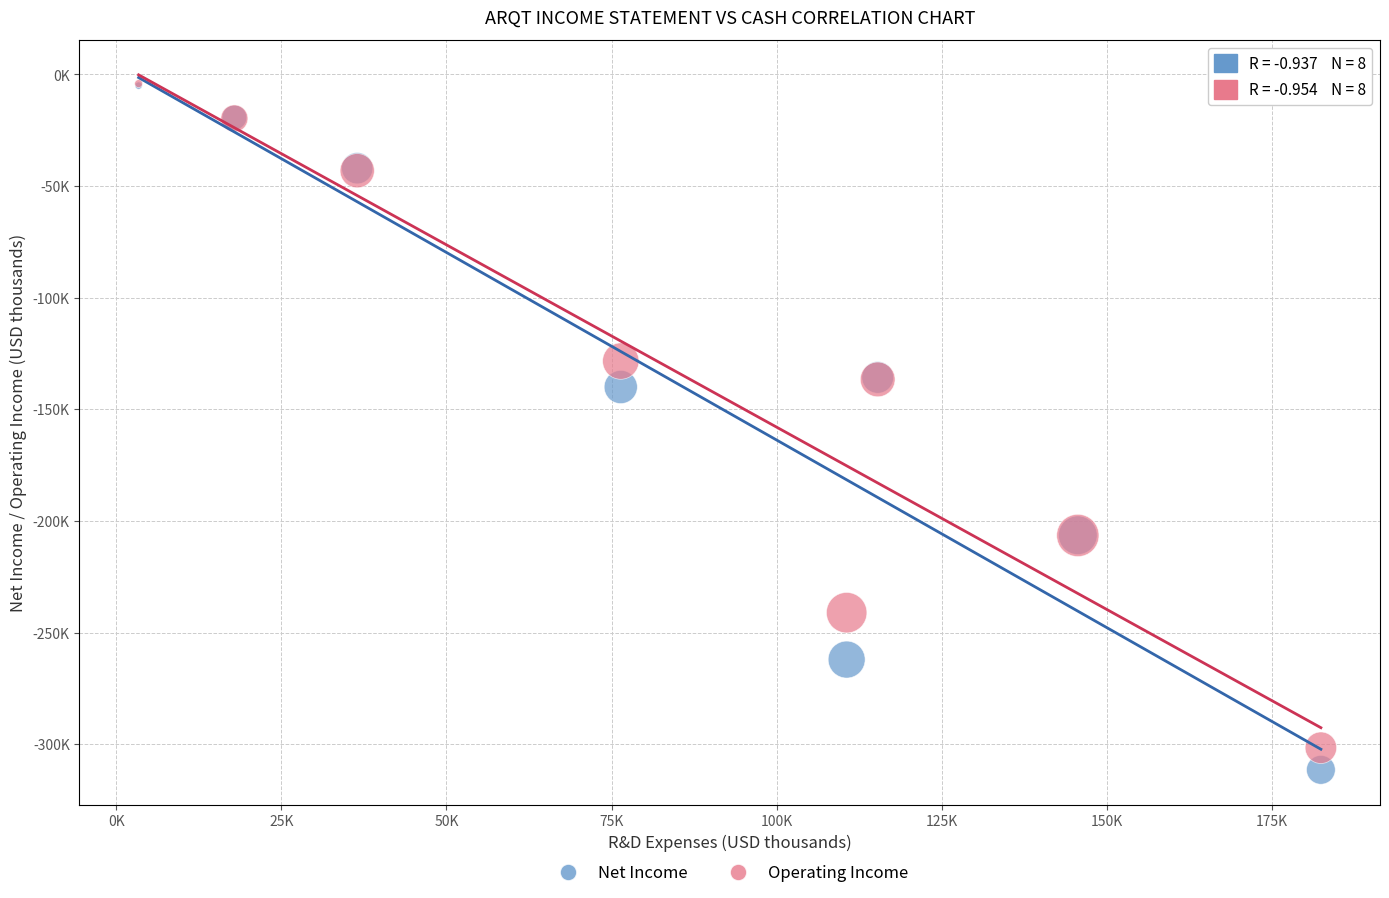

What are all the series names shown in the legend?

Net Income, Operating Income